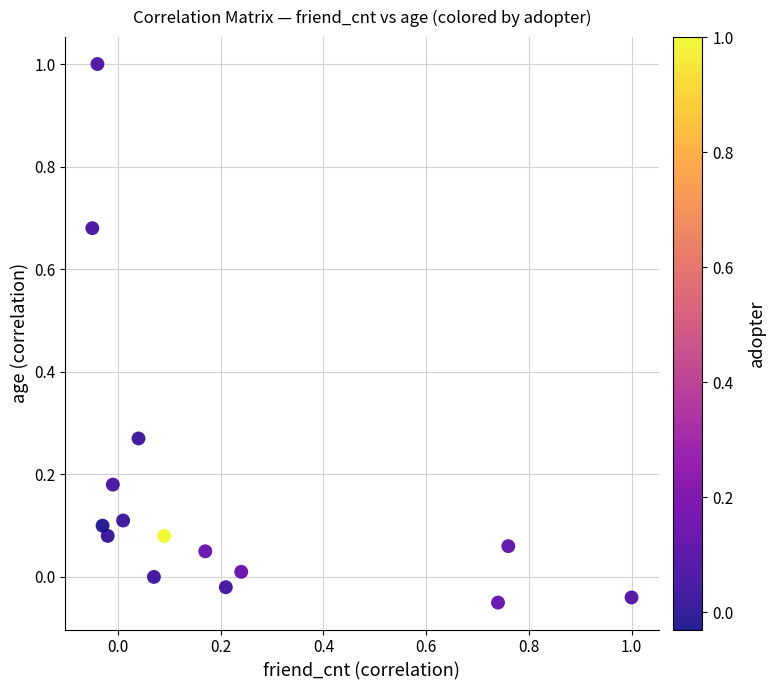

What is the range of X values (max minus min)?

1.1